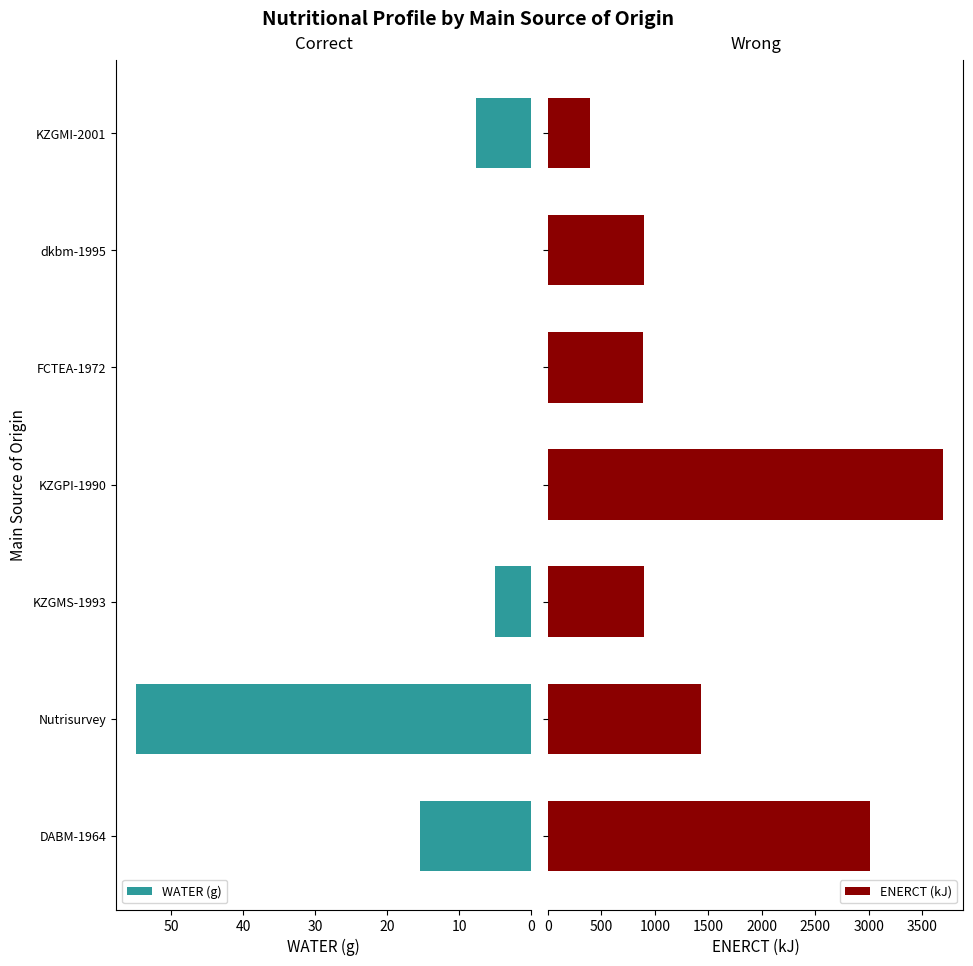

What is the sum of all WATER (g) values?

83.1